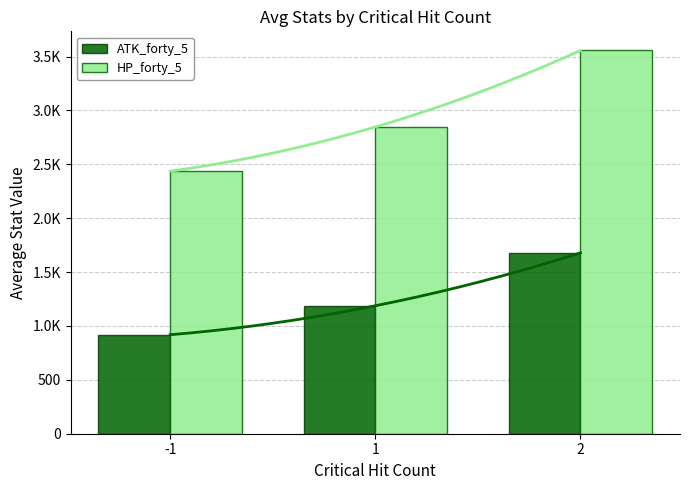

Read the HP_forty_5 value at -1.

2436.0